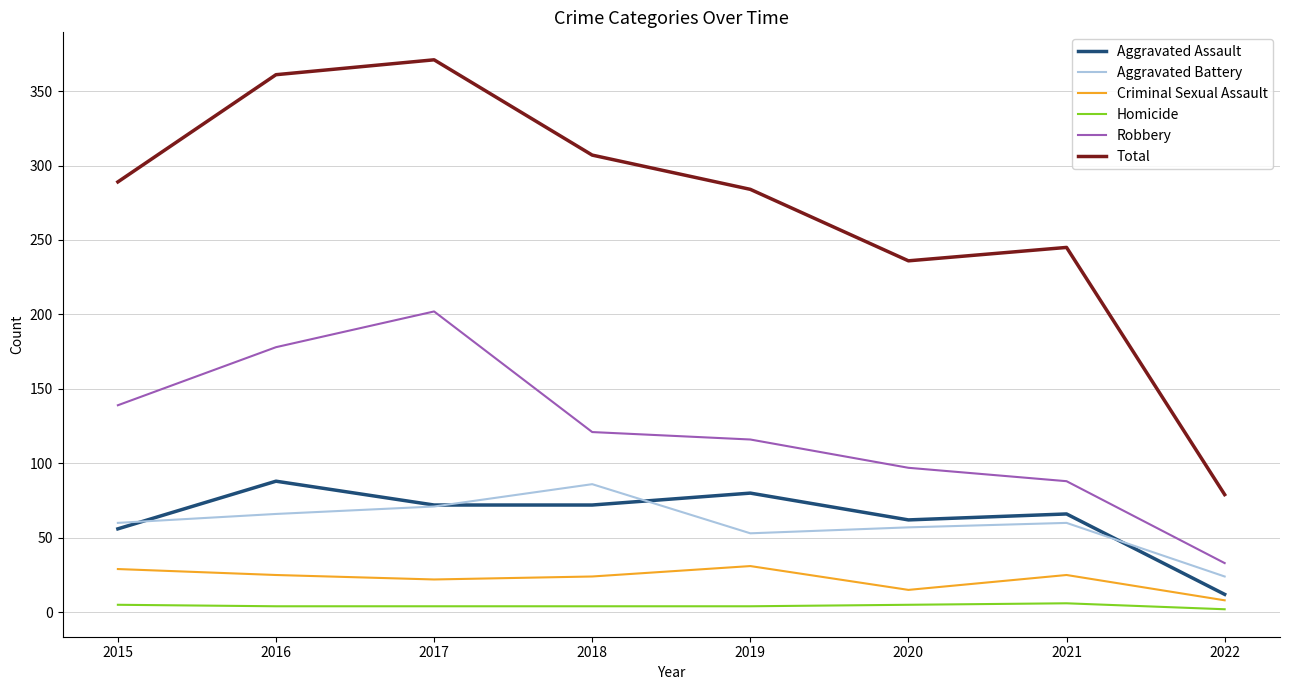

How many lines are shown in the chart?

6